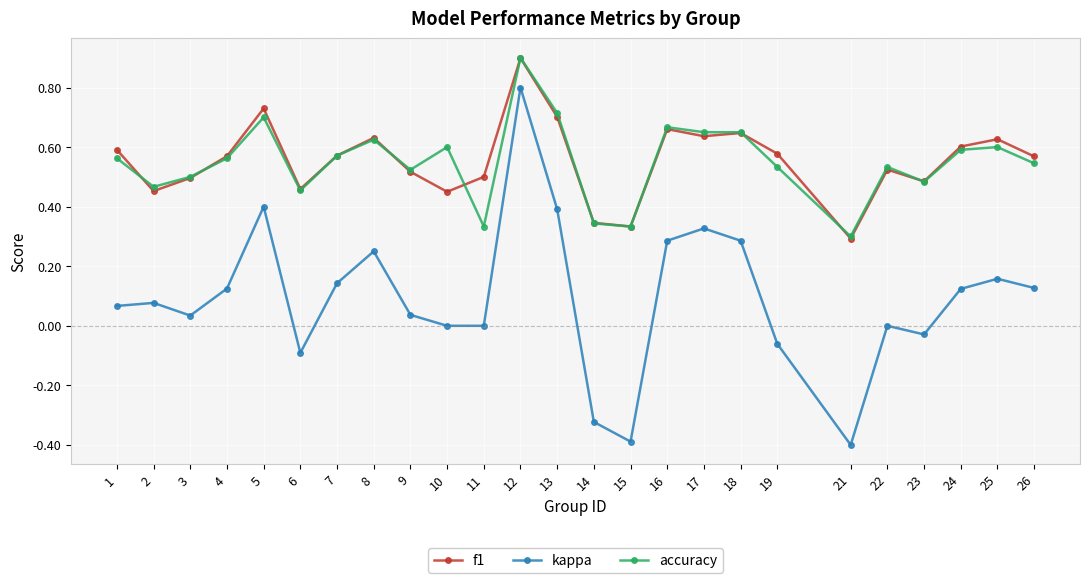

Is it true that accuracy equals 1.2 at 13?

False